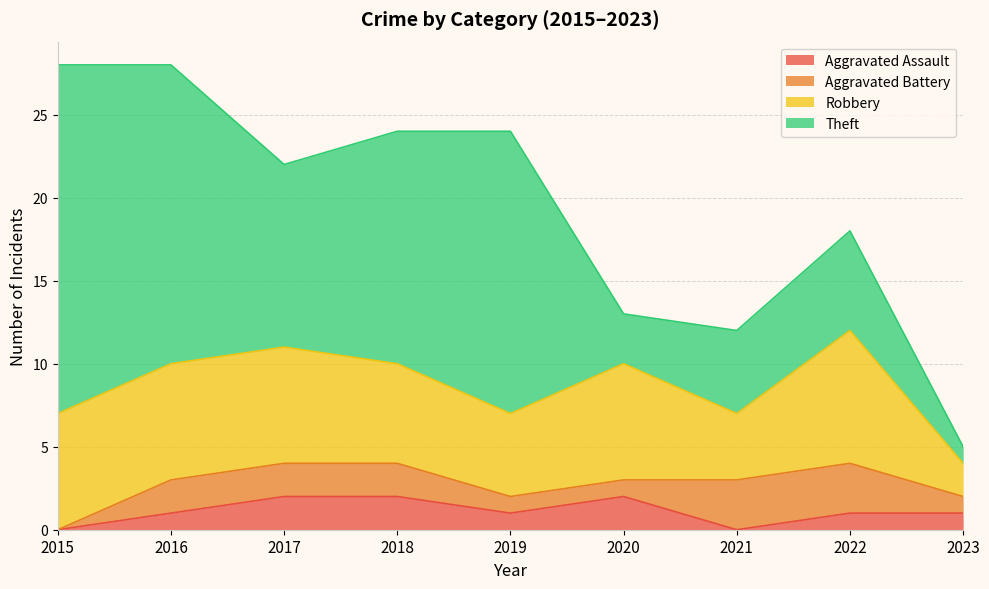

The Aggravated Battery series shows 3 at 2022. True or false?

True